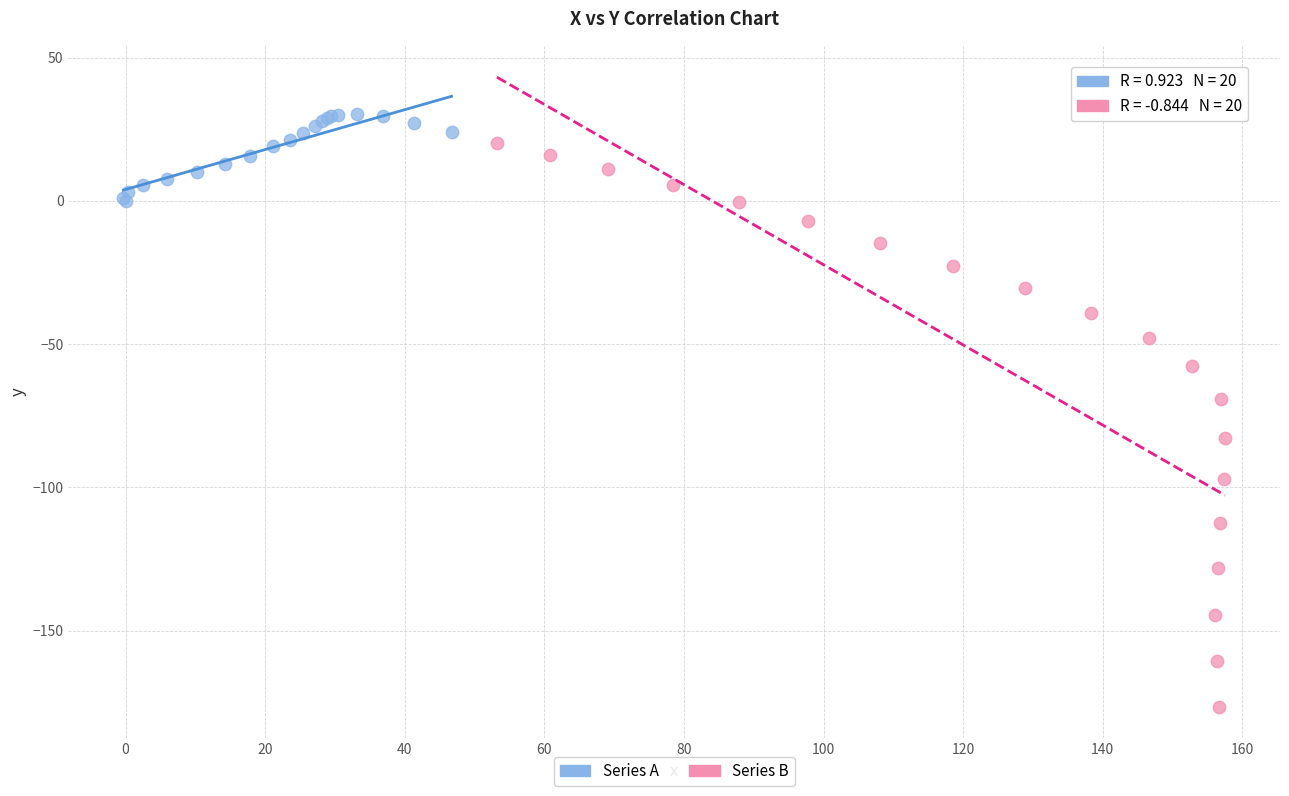

Which series reaches the minimum Y coordinate?

Series B